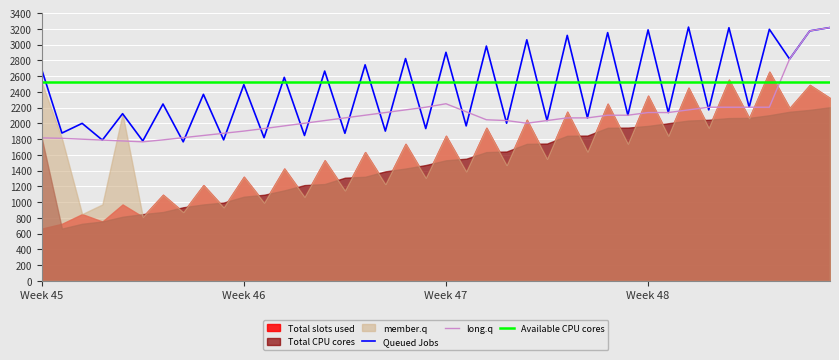

What is the average value of the Available CPU cores series?

2524.4